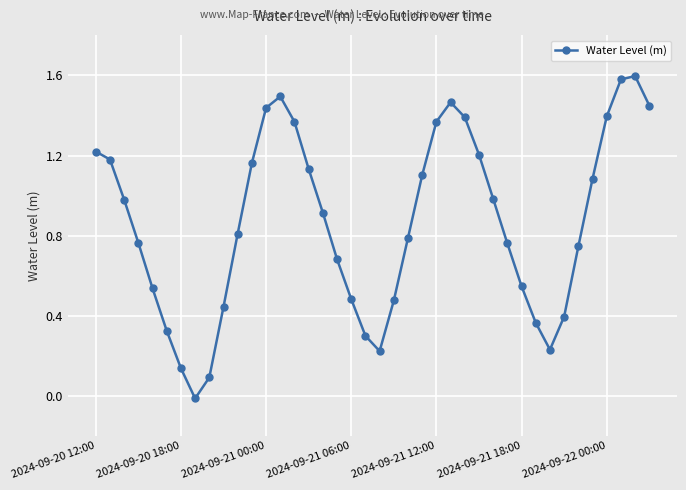

How many points are lower than both their immediate neighbors (excluding endpoints)?

3